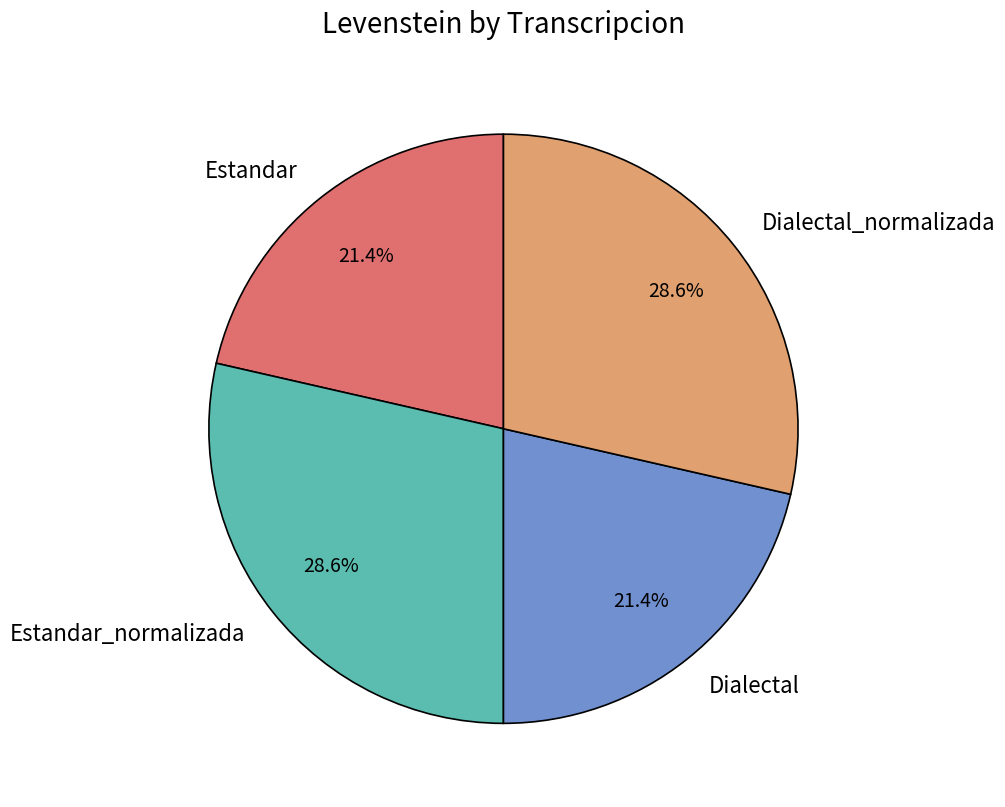

To the nearest percent, what portion does Estandar_normalizada represent?

29%